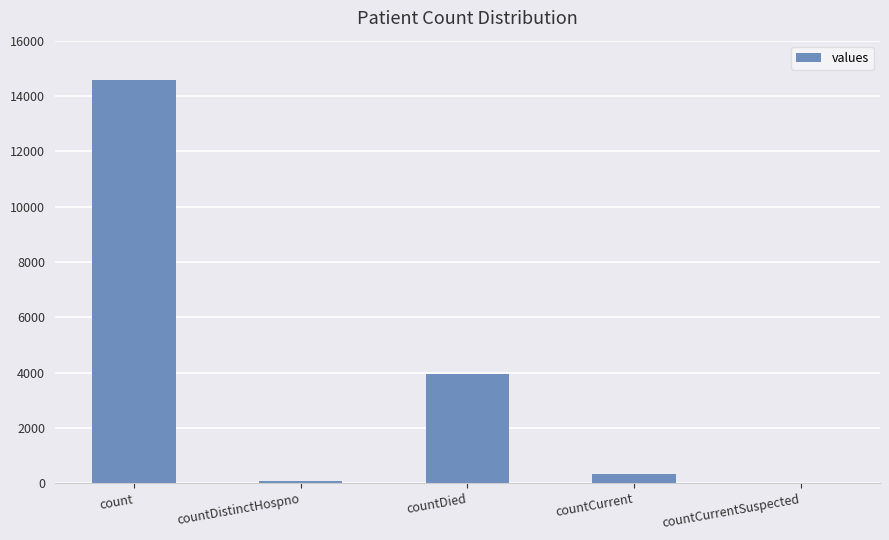

The value at countDied is 3944. True or false?

True